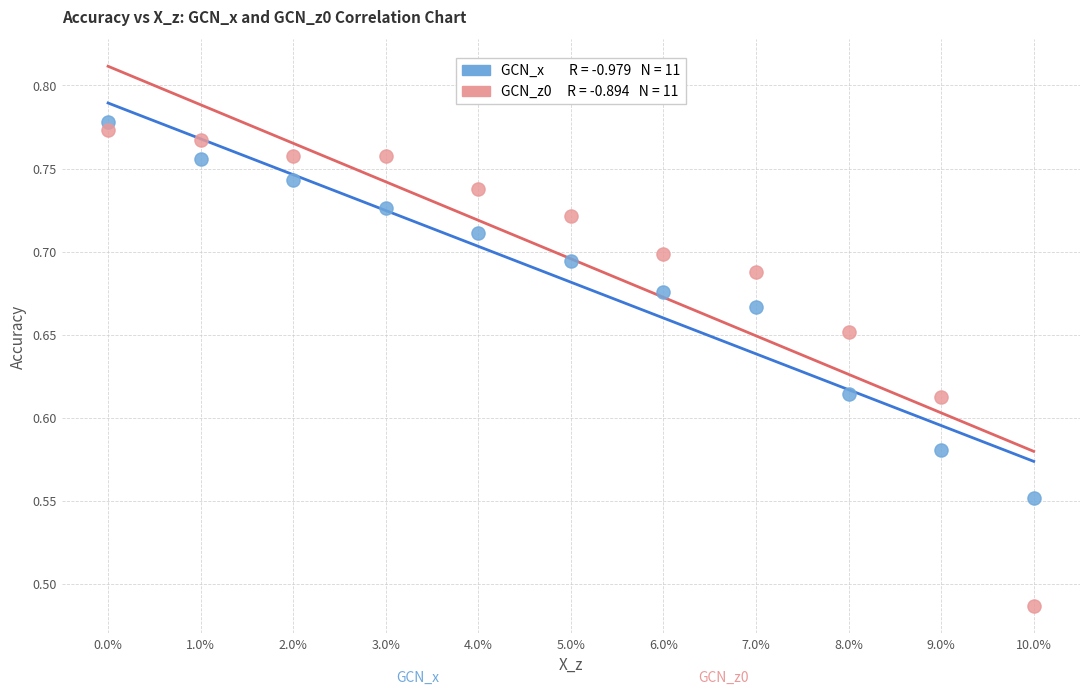

Across all data points, what is the range of Y values (max minus min)?

0.3